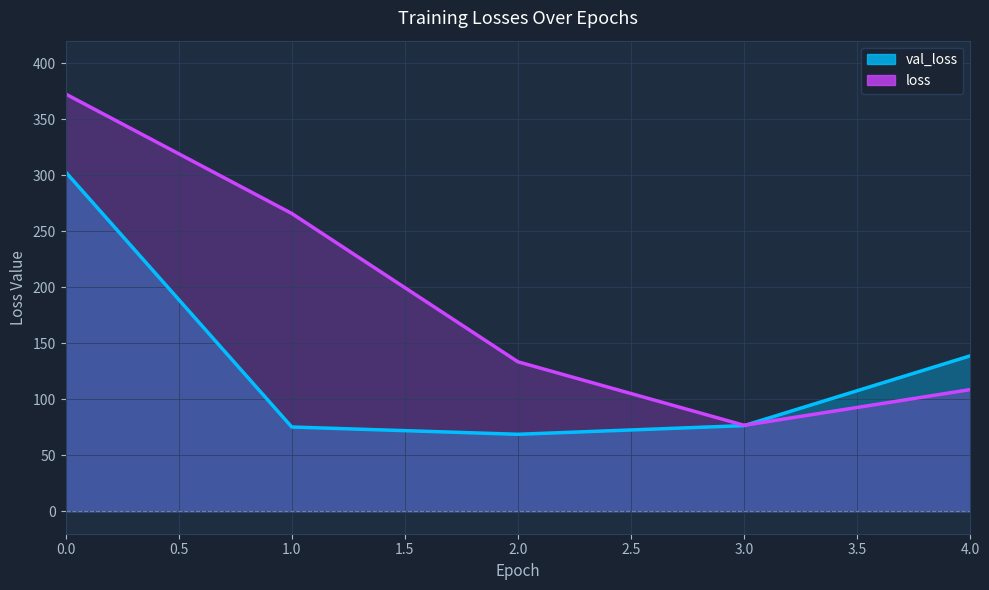

Rank the series at 4 from highest to lowest value.

val_loss, loss